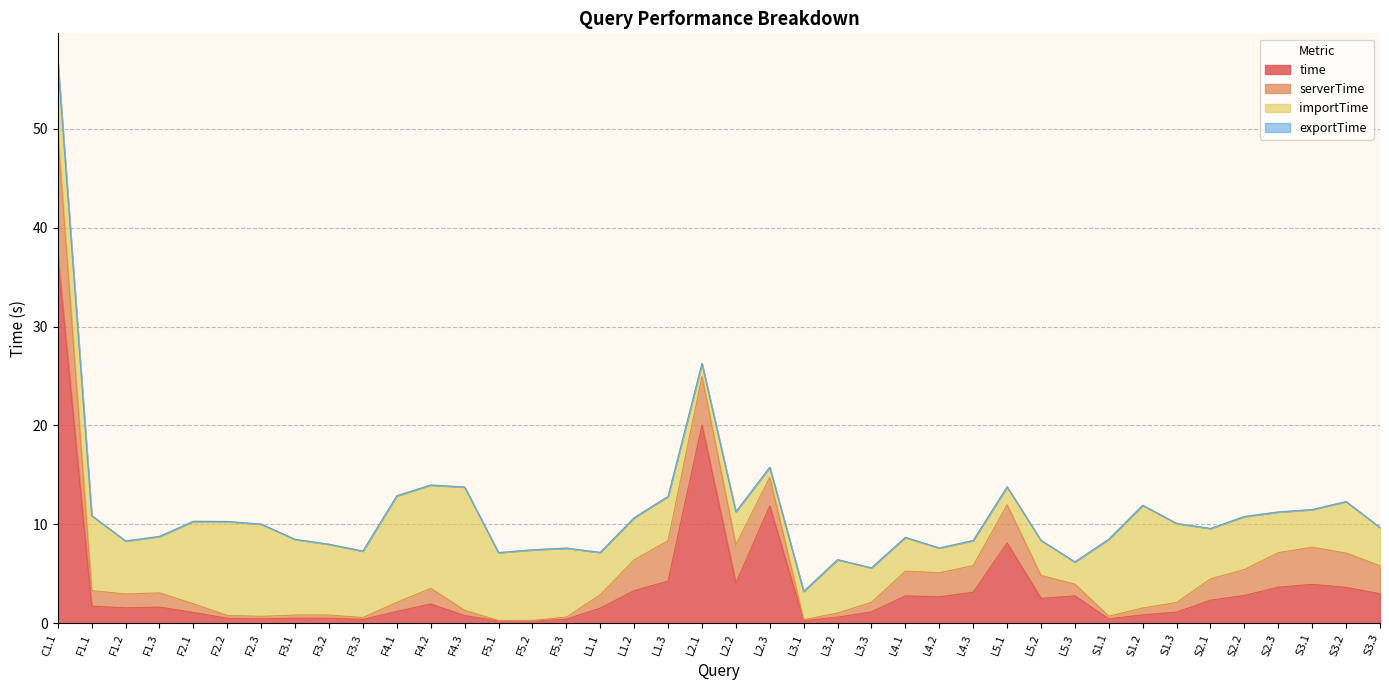

Is it true that exportTime equals 0.0 at L3.2?

True